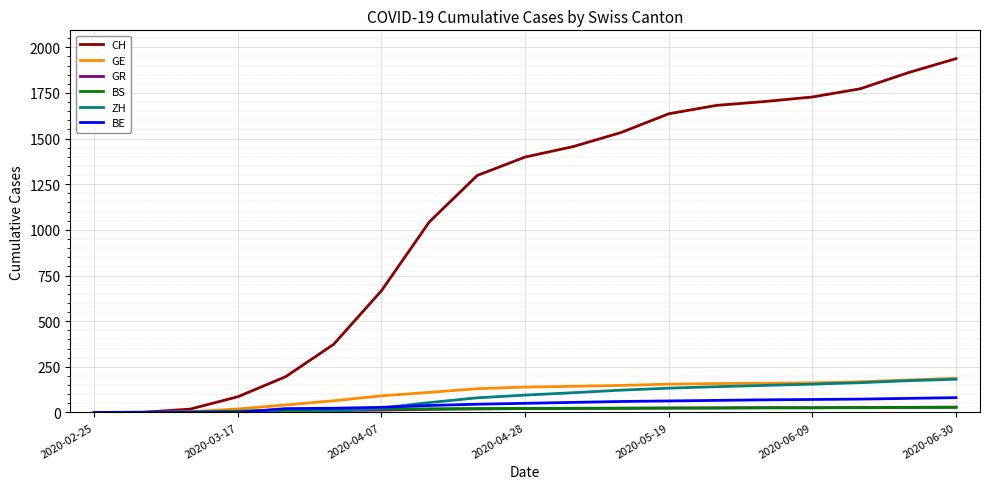

What is the greatest value displayed?

1938